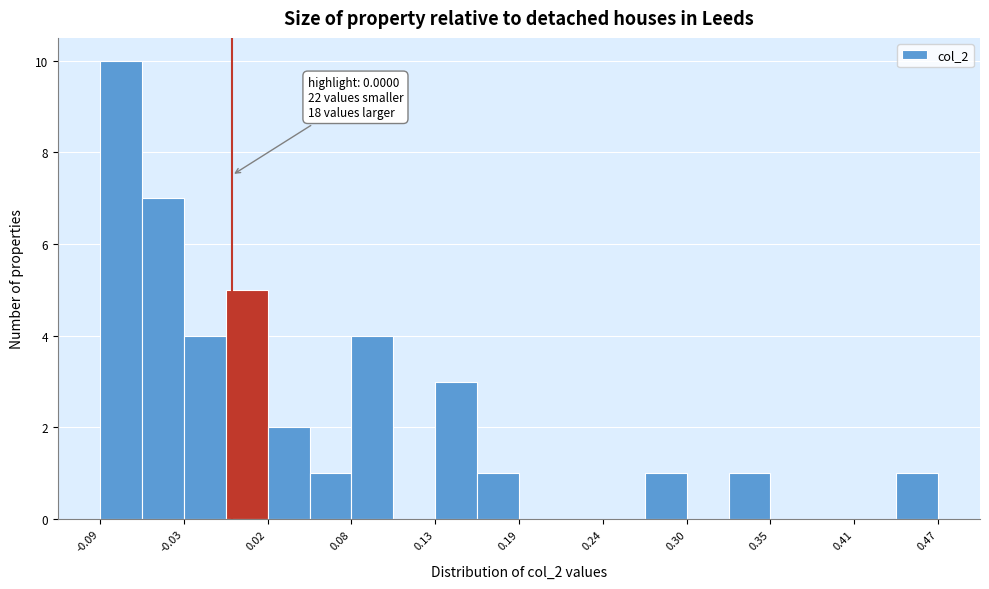

Around what value on the x-axis is the tallest bar? Give the approximate position of its centre, as read against the axis.

-0.07